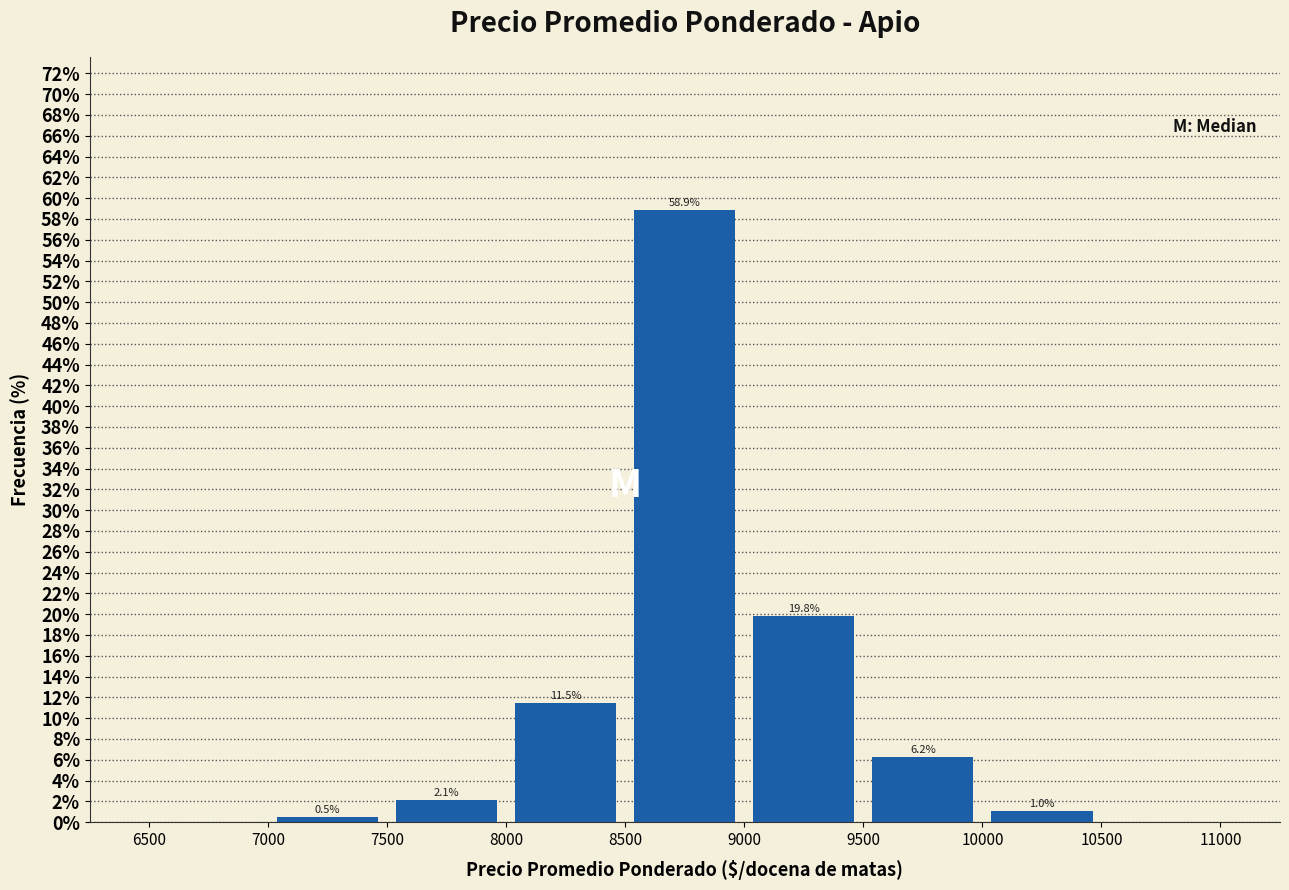

Which range on the x-axis has the tallest bar?

8500 to 9000